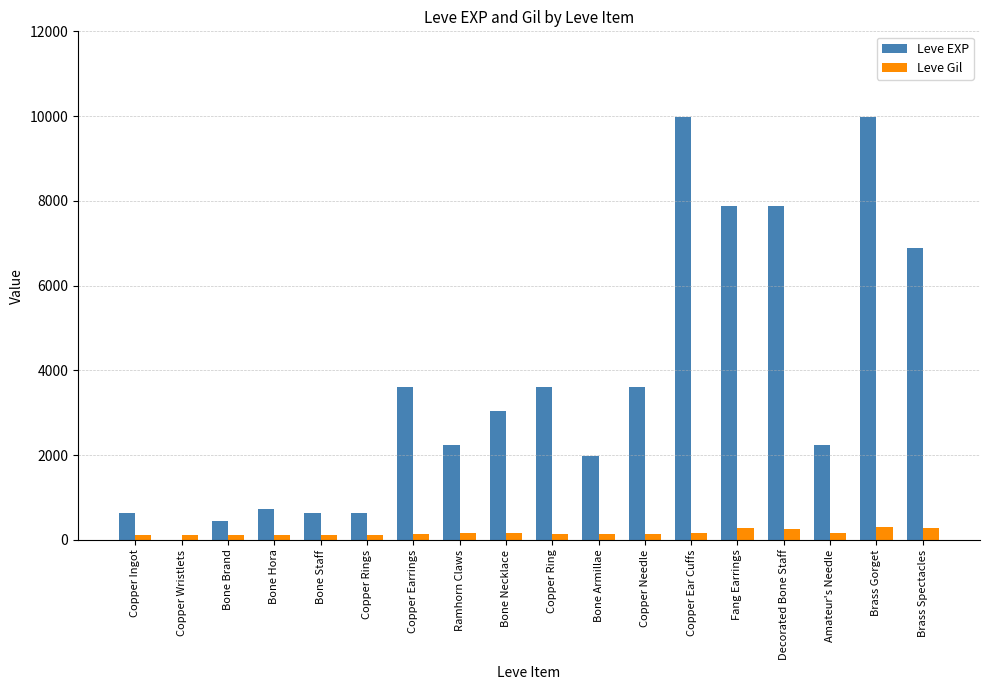

What is the approximate value of Leve EXP at Copper Needle, to the nearest 100?

3600